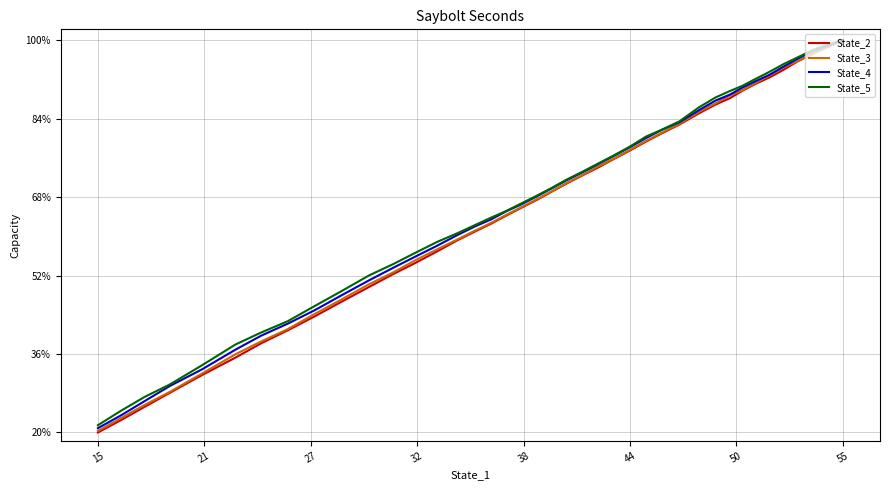

What is the sum of all State_3 values?

1558907842.3